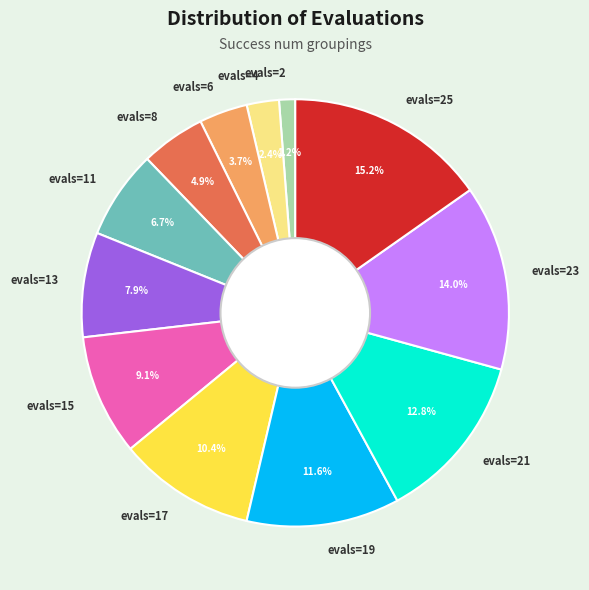

Which has a higher value, evals=15 or evals=4?

evals=15